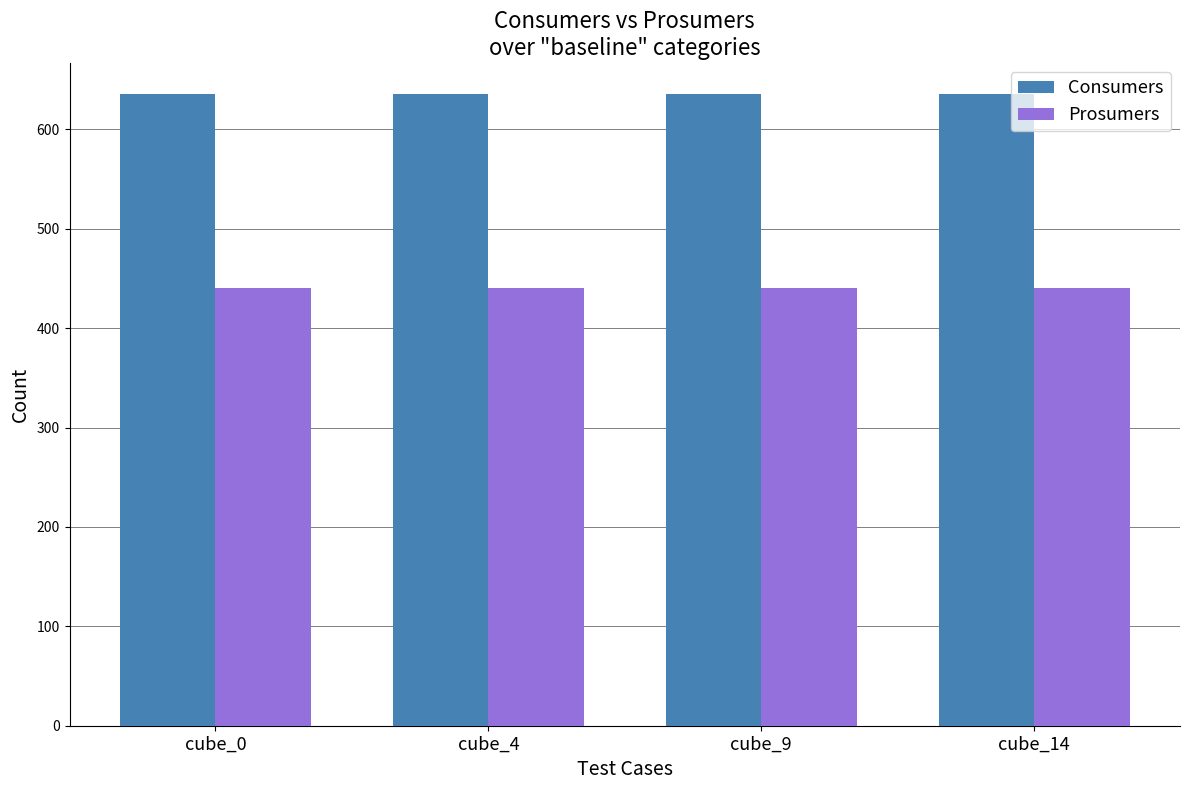

Reading left to right, transcribe all the data shown in this chart.

Consumers: 635	635	635	635
Prosumers: 440	440	440	440